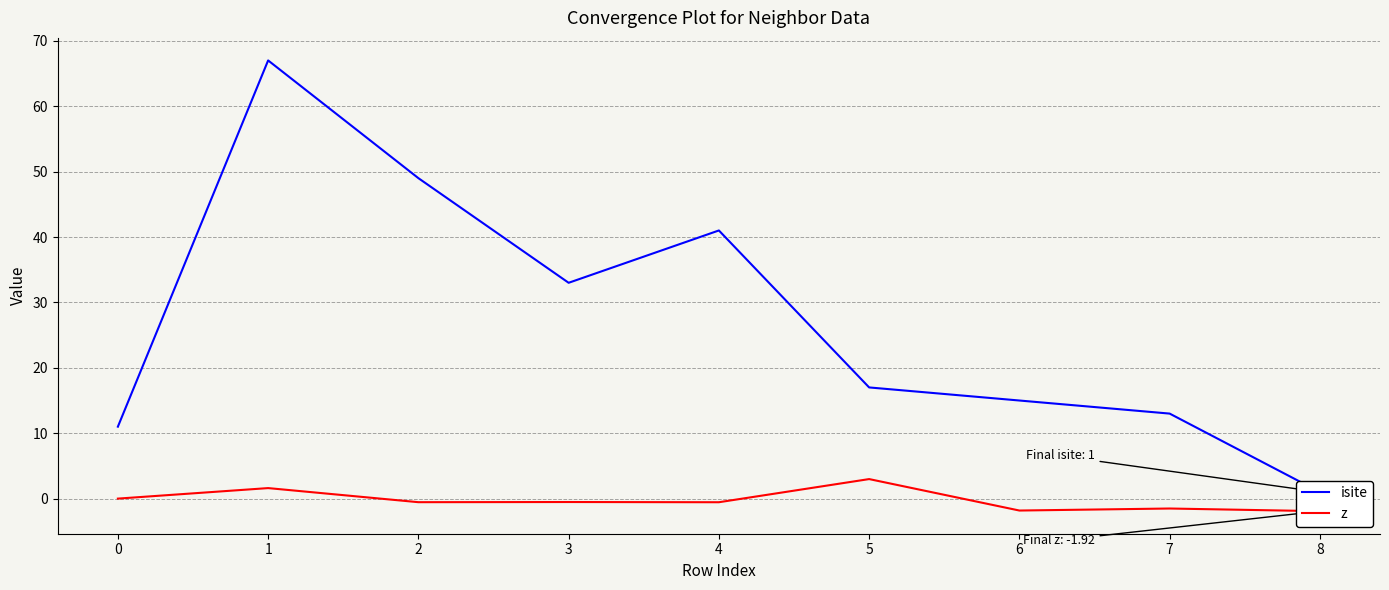

In isite, how many points are higher than both neighbors (excluding endpoints)?

2